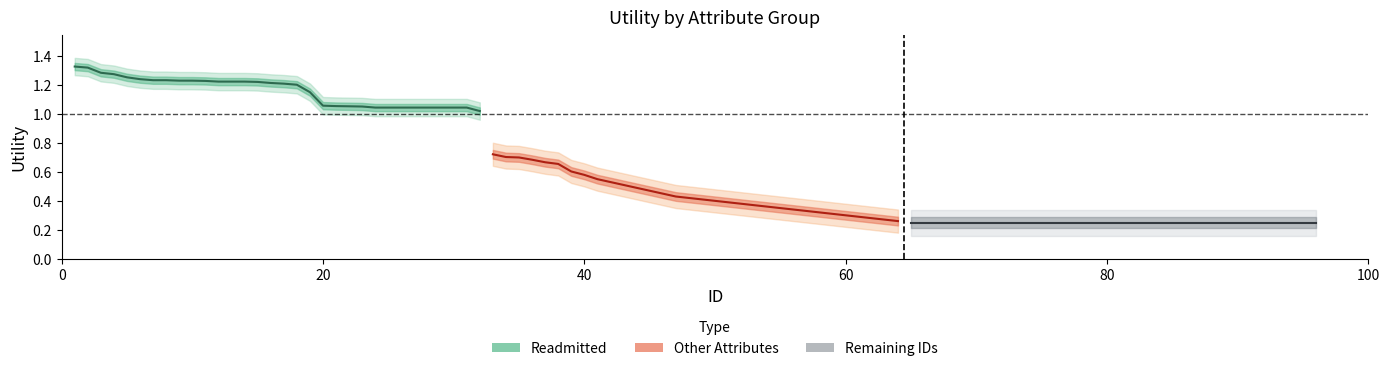

How many data points does each series have?

32